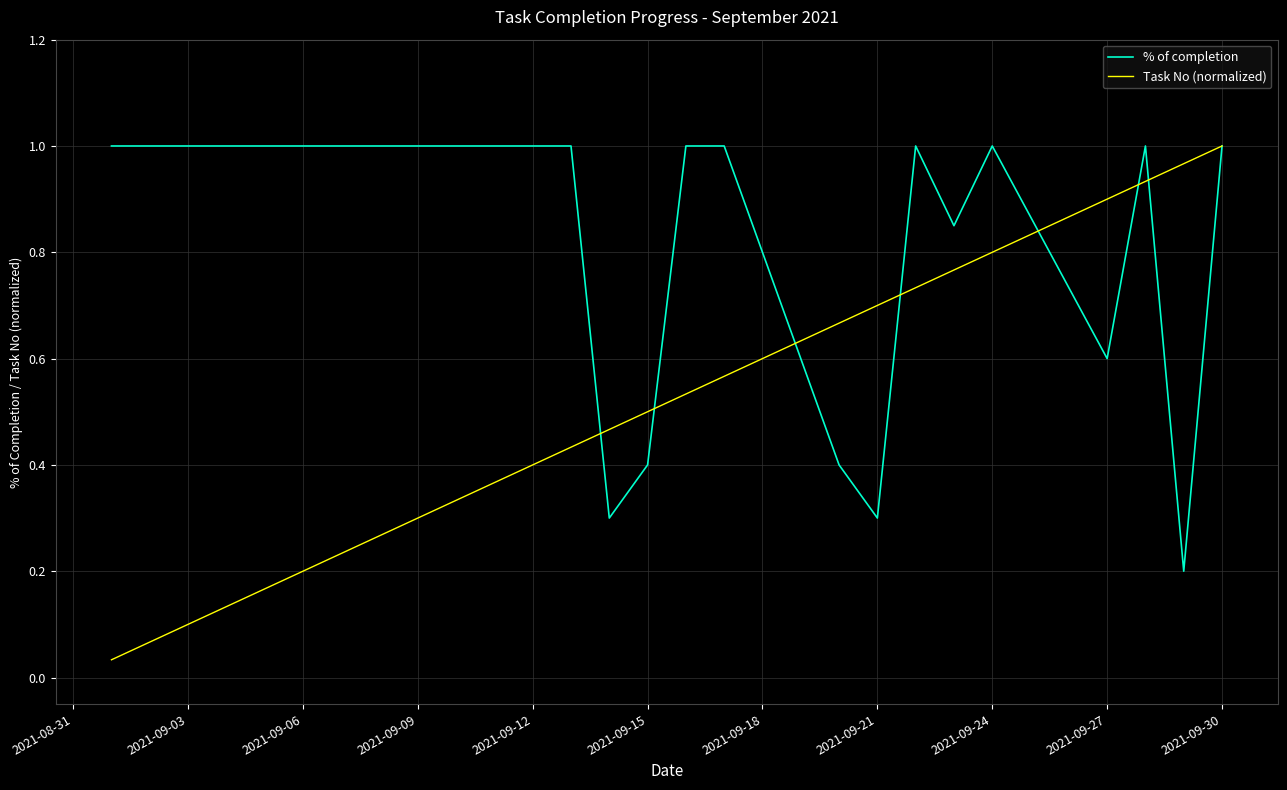

Which series has the largest range (max minus min)?

Task No (normalized)